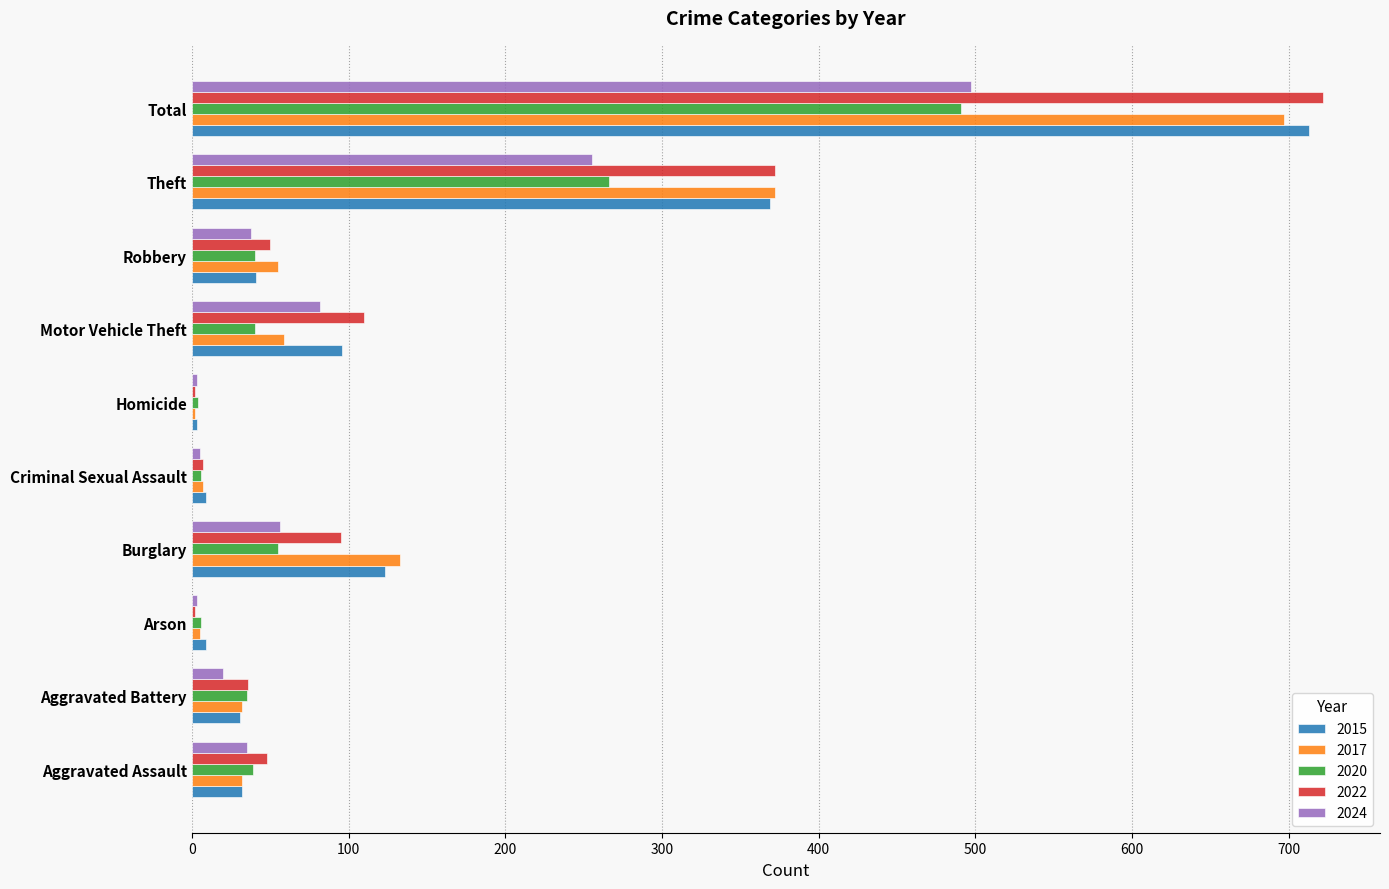

The value of 2015 at Robbery is 41. True or false?

True